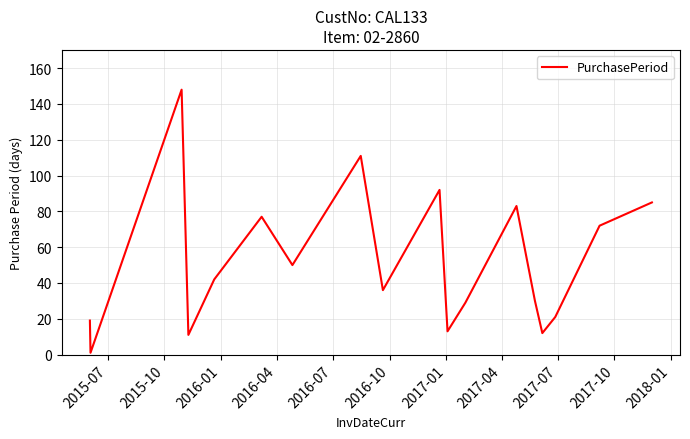

What is the greatest value displayed?

148